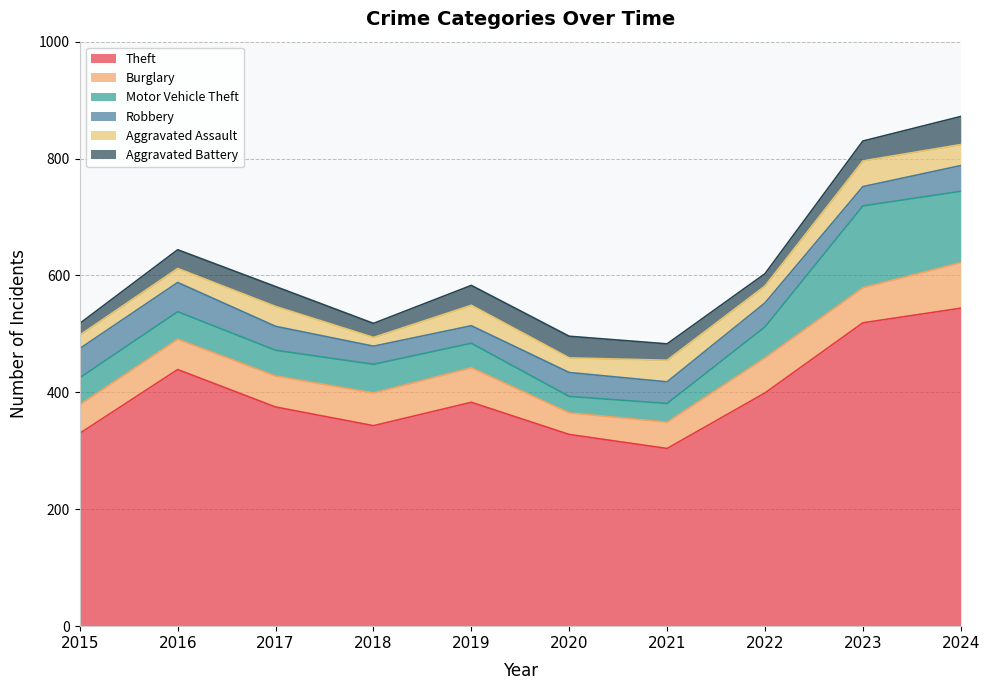

True or false: Aggravated Battery has more than 0 points higher than both neighbors.

True